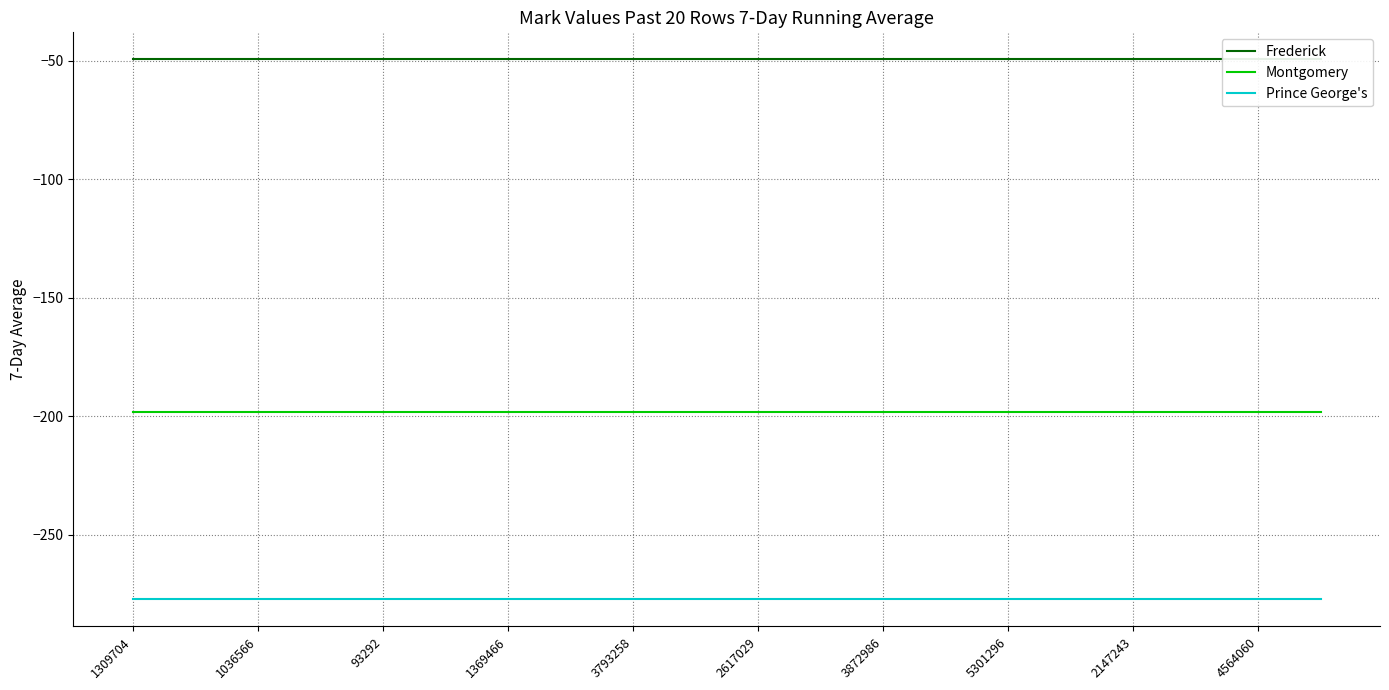

True or false: Montgomery and Prince George's cross at least once.

False